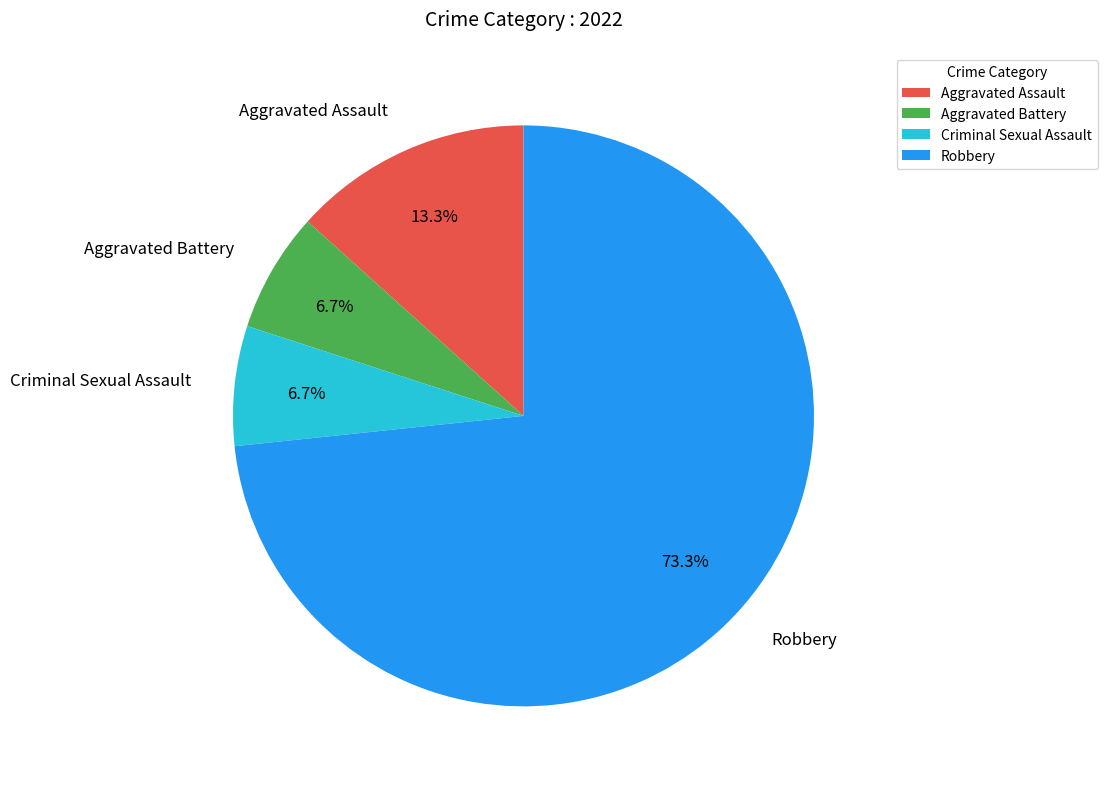

Count the number of slices in the pie.

4